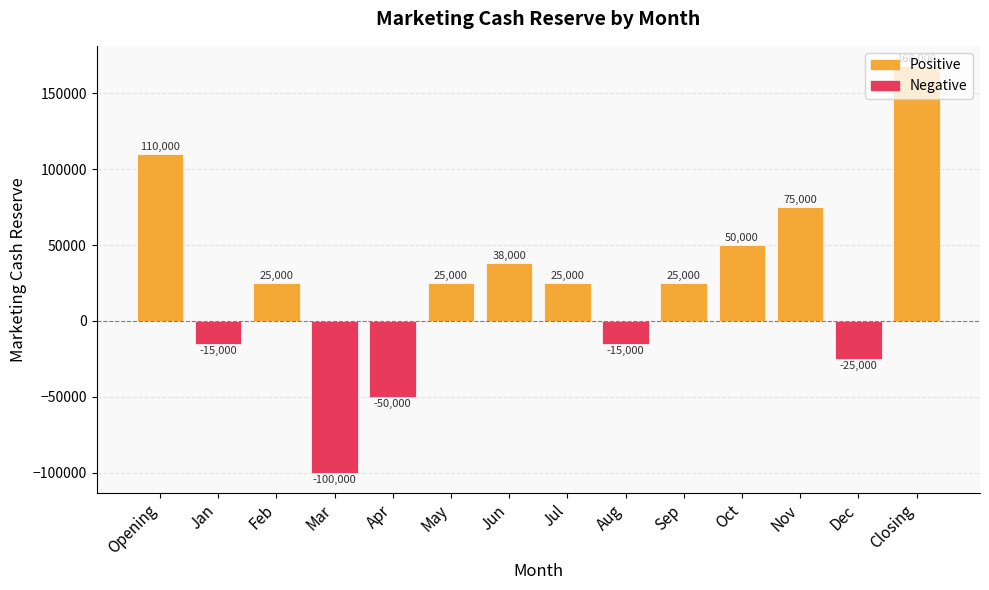

What is the value of the 12th bar from the left?

75000